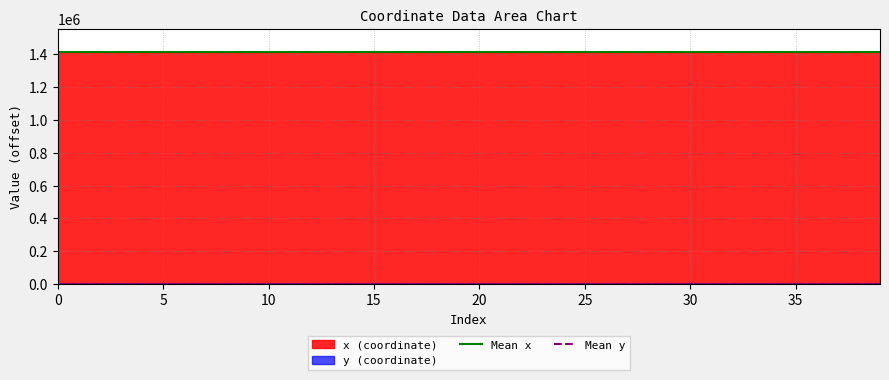

What is the maximum value for x (coordinate)?

1414471.7